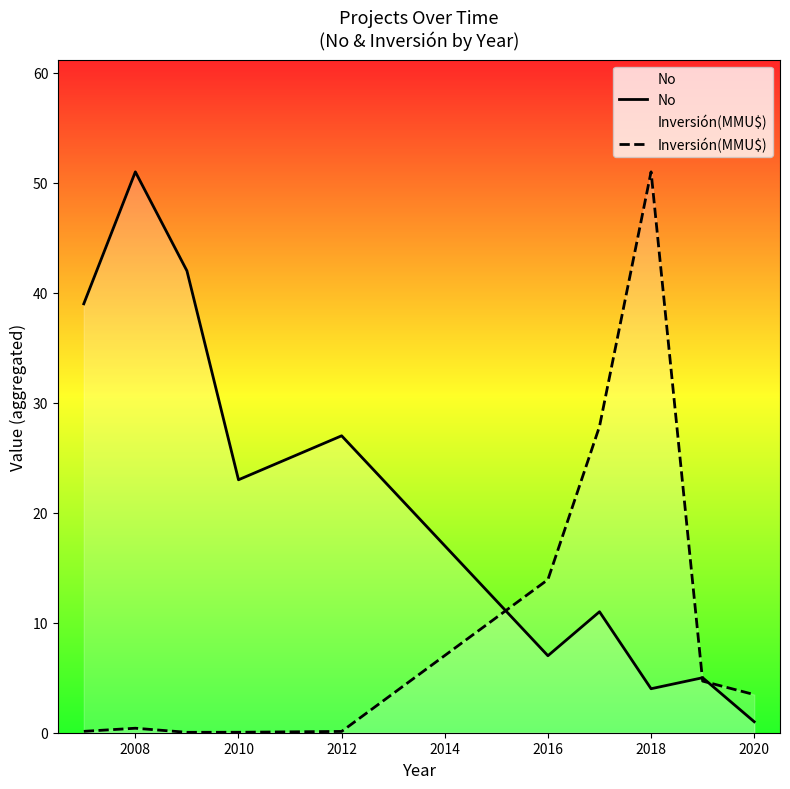

List the series in order of their overall mean, lowest first.

Inversión(MMU$), No